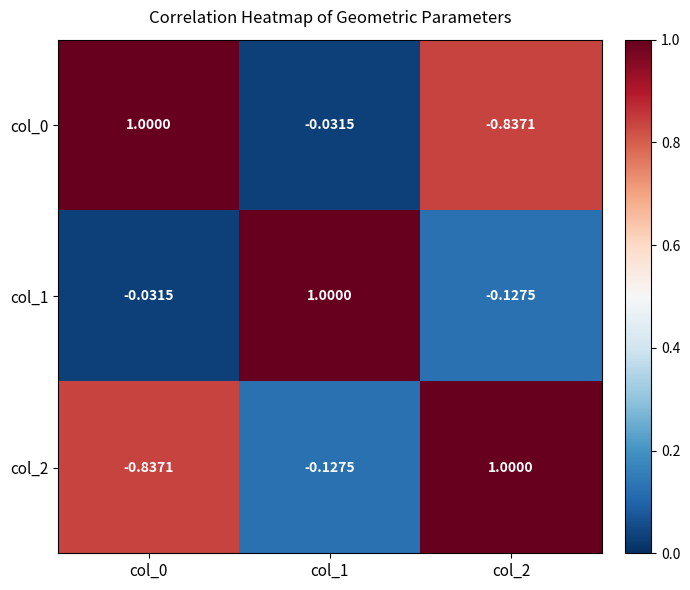

Is the value of col_0 at col_2 greater than the value of col_1 at col_1?

No